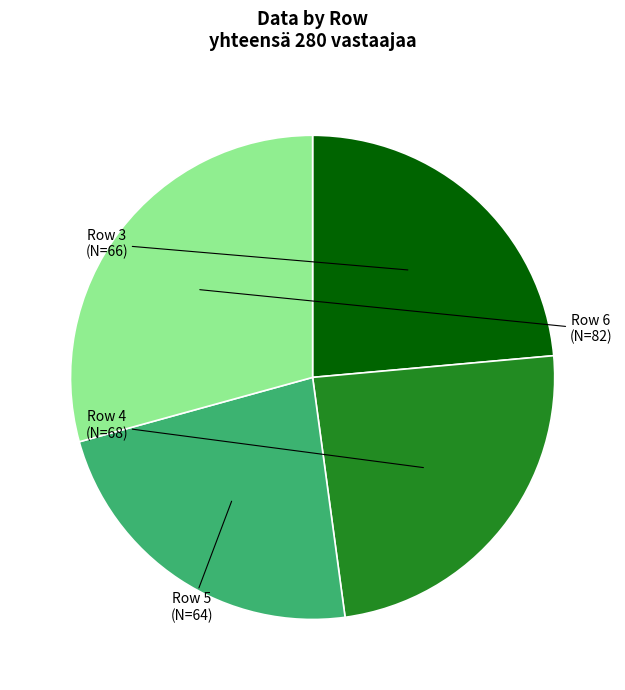

Does Row 4 account for over 50% of the chart?

No